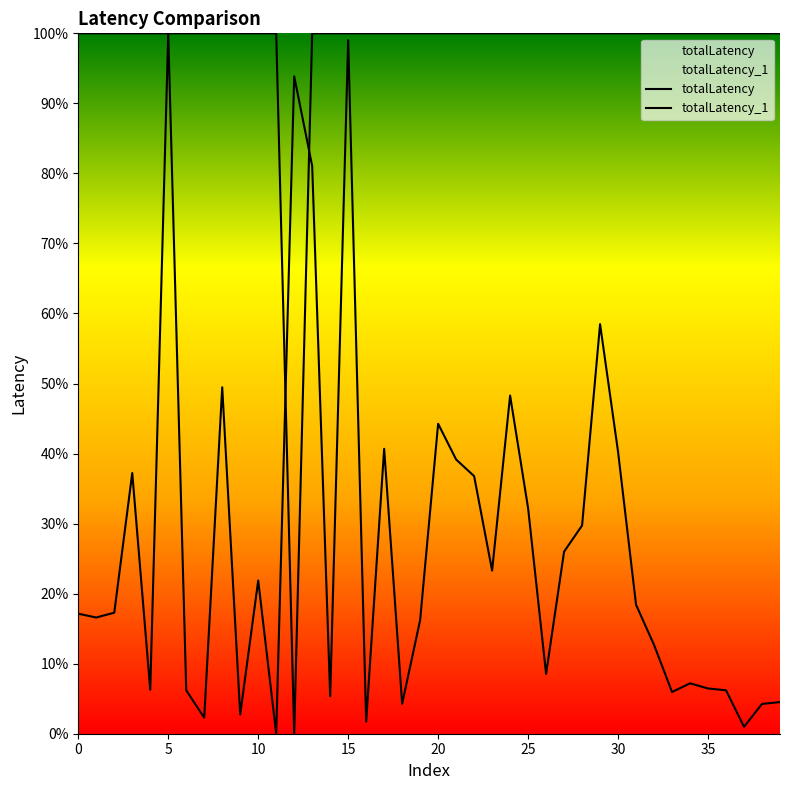

Rank the series at 13 from highest to lowest value.

totalLatency, totalLatency_1